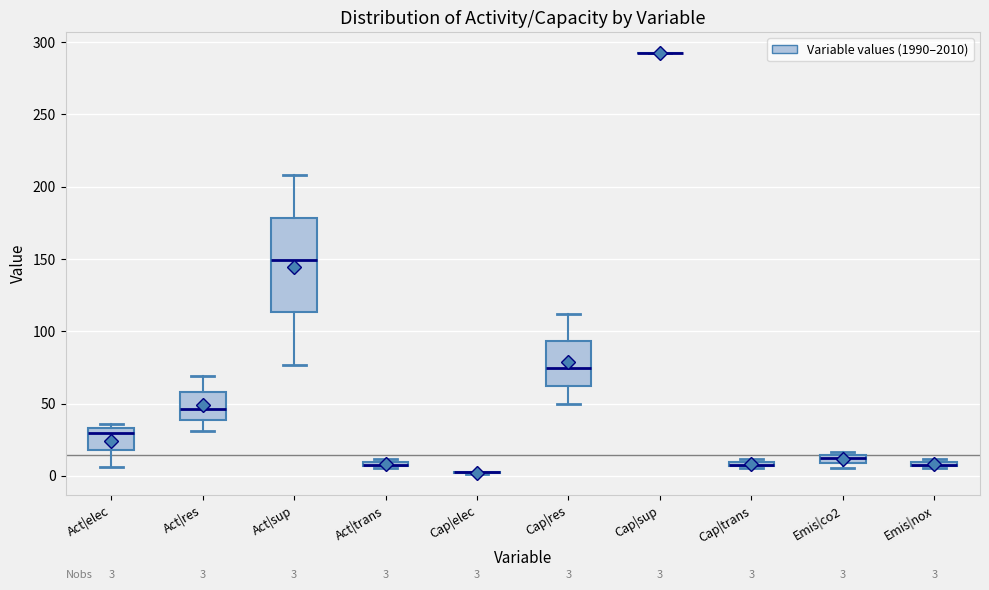

Which box is the tallest, from its lower edge to its upper edge?

Act|sup